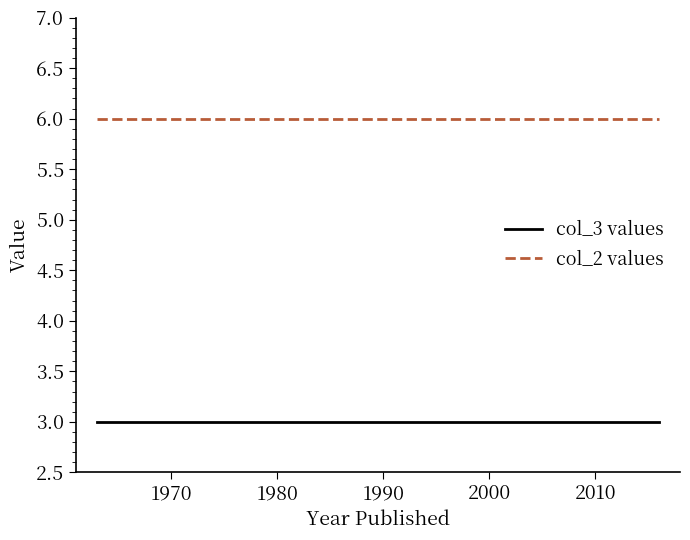

What is the maximum value shown in the chart?

6